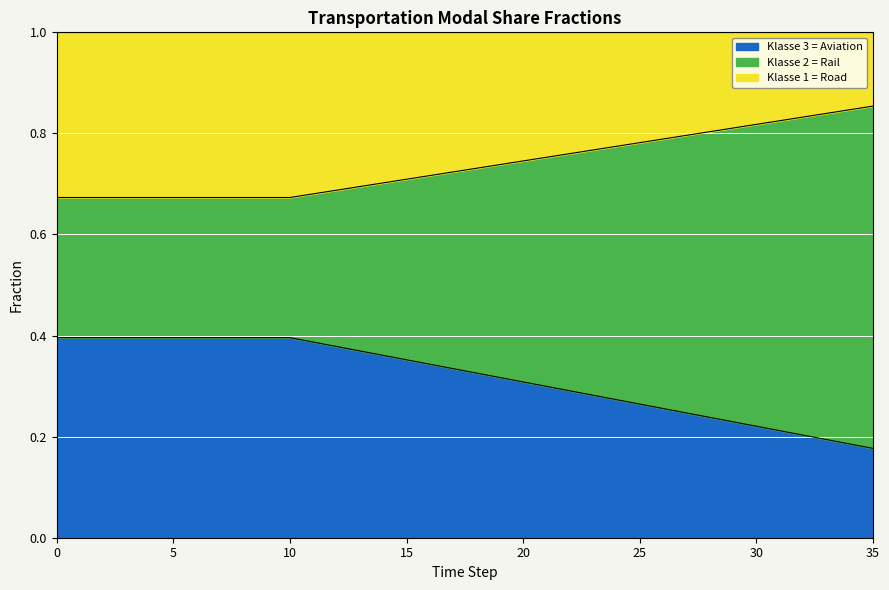

True or false: frac_trns_pkm_dem_regional_aviation and frac_trns_pkm_dem_regional_rail intersect in this chart.

False